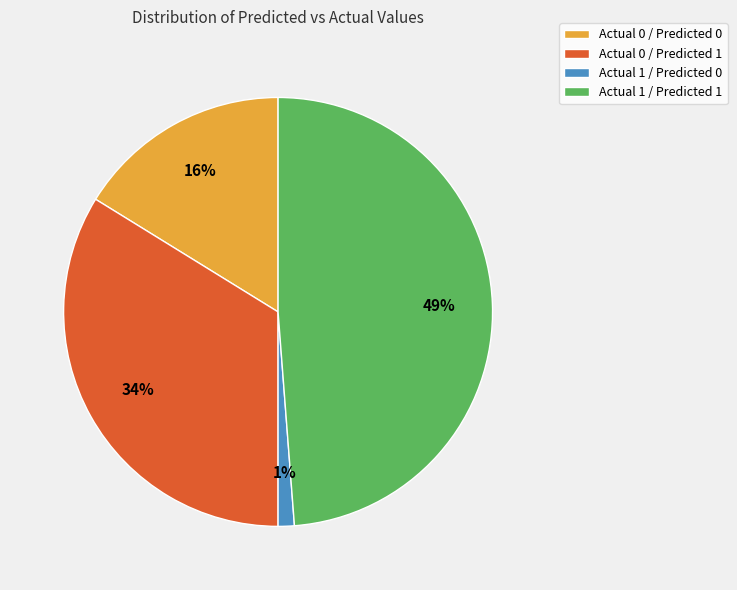

How many slices are in this pie chart?

4